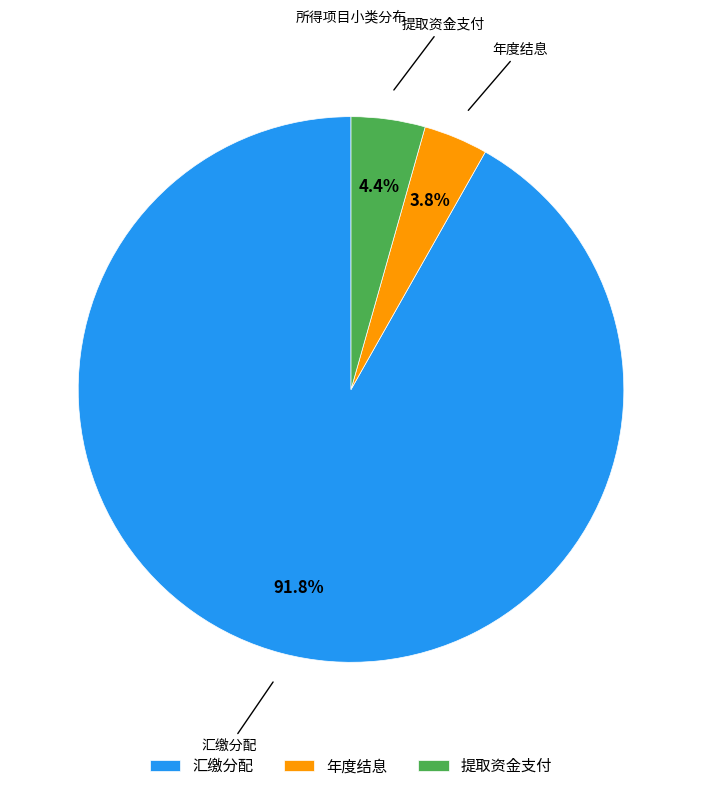

What is the smallest slice in the pie chart?

年度结息